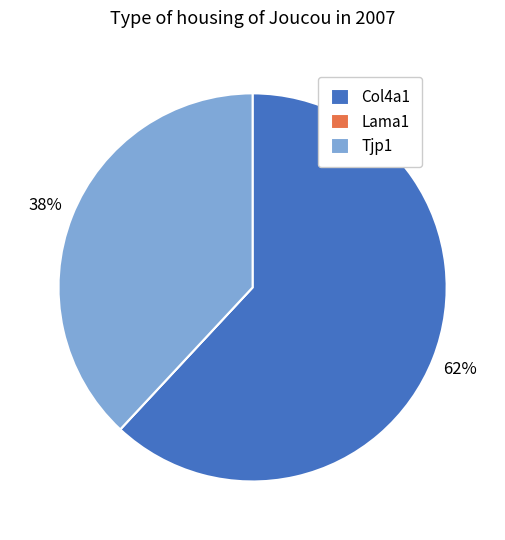

To the nearest percent, what is the difference between the Tjp1 and Col4a1 slice percentages?

24%